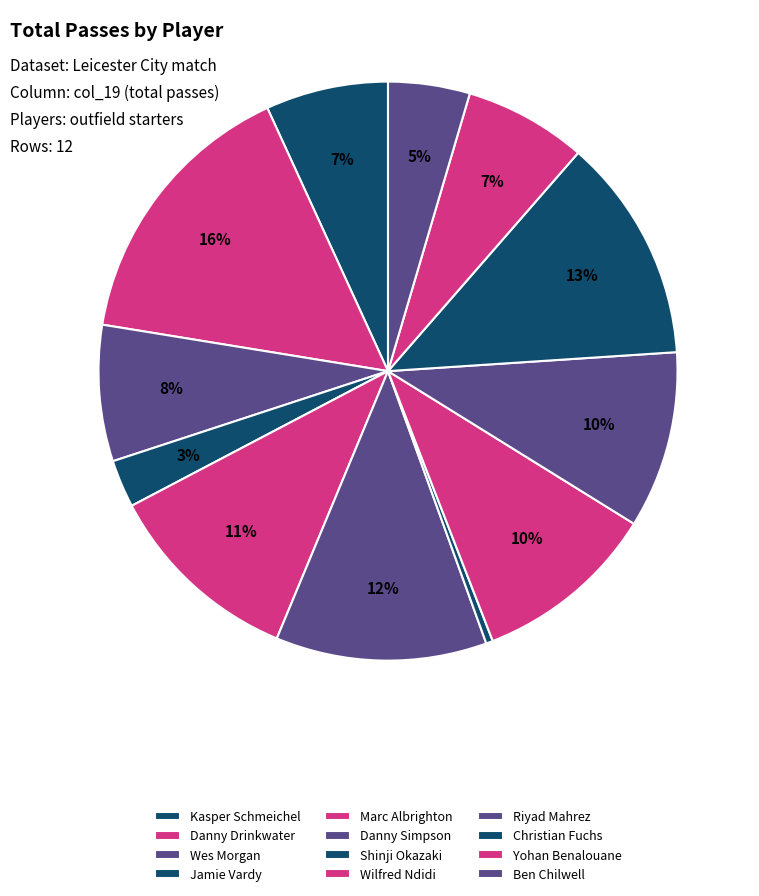

Rank the categories by value from highest to lowest.

Danny Drinkwater, Christian Fuchs, Danny Simpson, Marc Albrighton, Wilfred Ndidi, Riyad Mahrez, Wes Morgan, Kasper Schmeichel, Yohan Benalouane, Ben Chilwell, Jamie Vardy, Shinji Okazaki